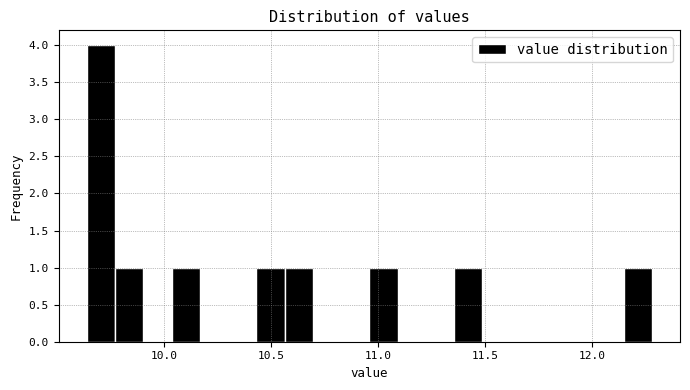

Around what value on the x-axis is the tallest bar? Give the approximate position of its centre, as read against the axis.

9.70